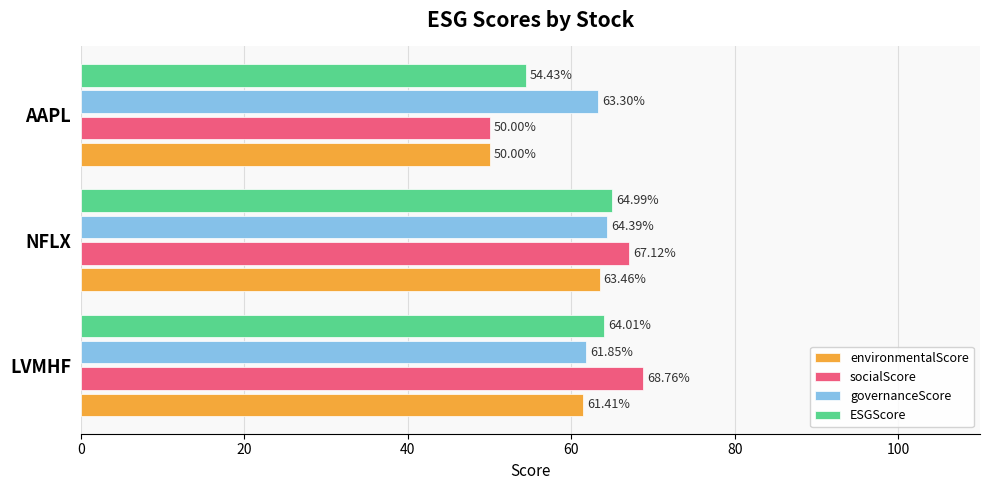

Is the value of environmentalScore at AAPL greater than the value of socialScore at NFLX?

No